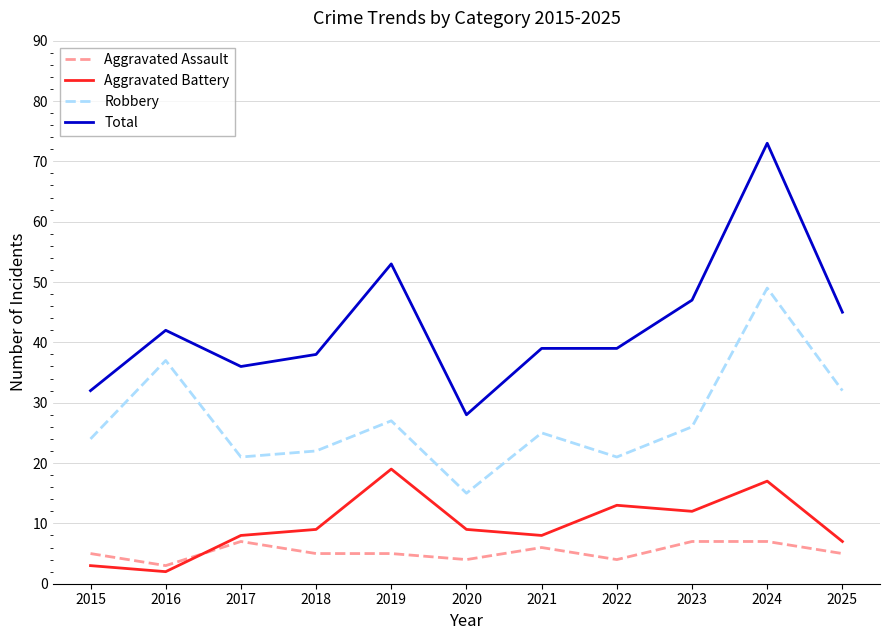

At how many categories does at least one series exceed 2?

11